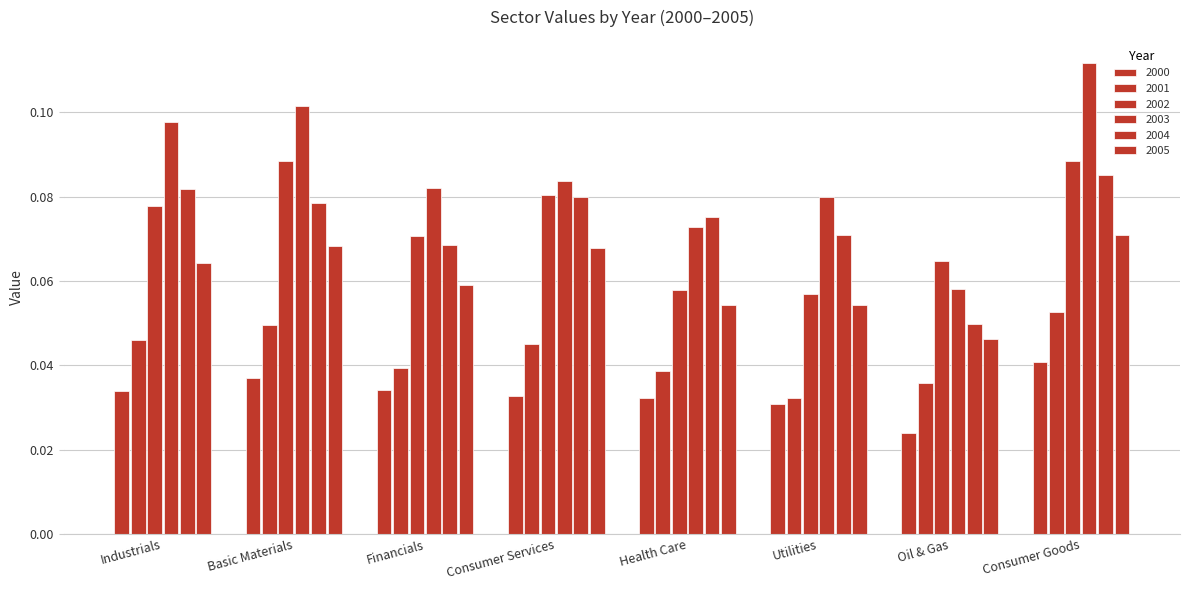

Count the number of categories in the chart.

8